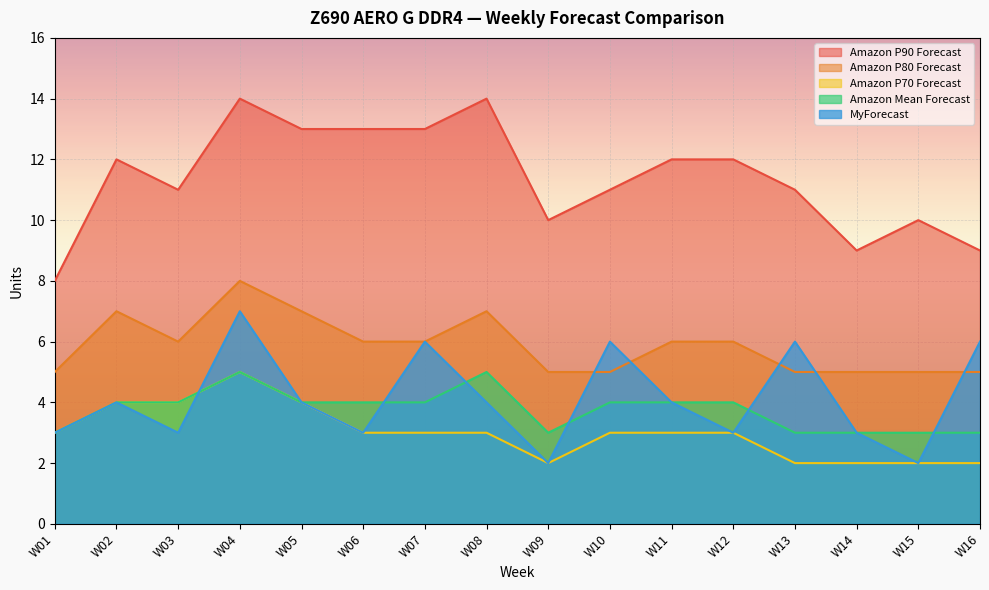

What are all the series names shown in the legend?

Amazon P90 Forecast, Amazon P80 Forecast, Amazon P70 Forecast, Amazon Mean Forecast, MyForecast